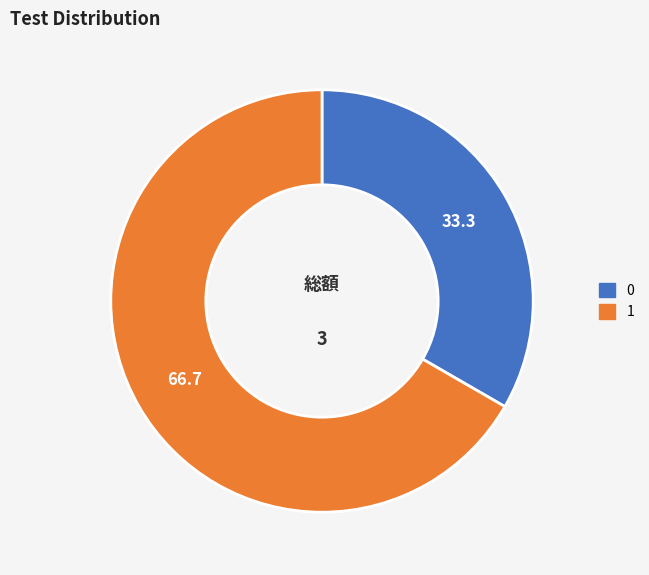

Is there any slice that represents more than half of the pie?

Yes